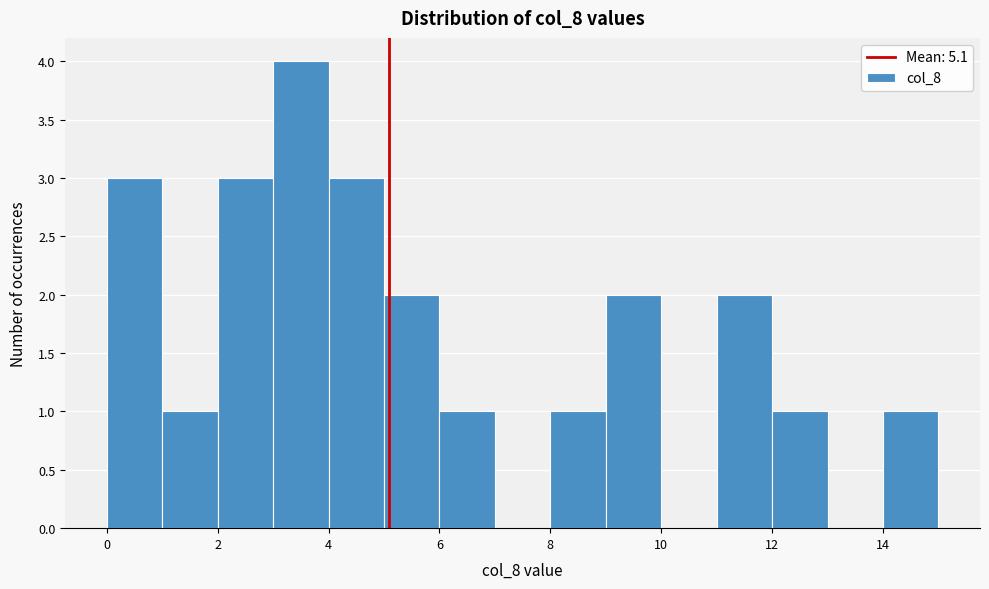

Reading left to right, list every bar in this chart as the range it spans on the x-axis followed by its height. The values are not printed on the chart, so give them approximately, as read against the axis.

0 to 1: 3
1 to 2: 1
2 to 3: 3
3 to 4: 4
4 to 5: 3
5 to 6: 2
6 to 7: 1
7 to 8: 0
8 to 9: 1
9 to 10: 2
10 to 11: 0
11 to 12: 2
12 to 13: 1
13 to 14: 0
14 to 15: 1